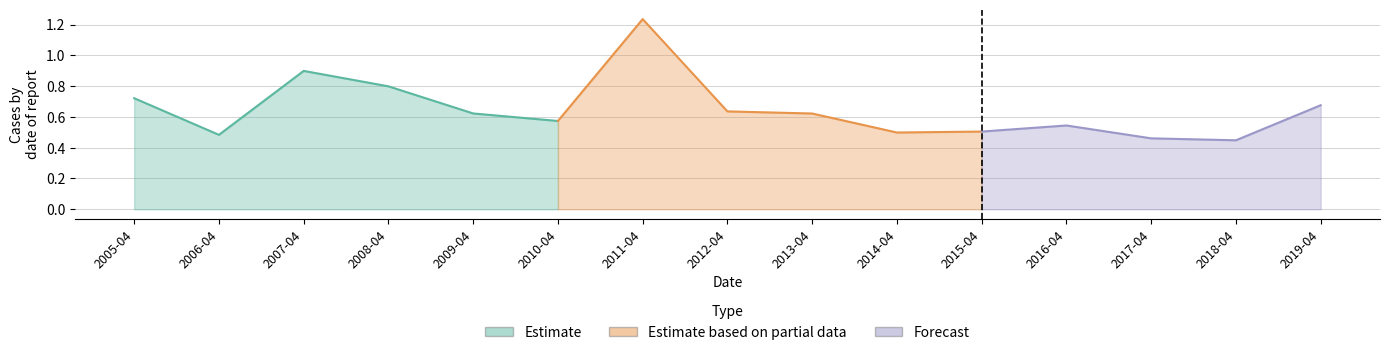

Reading right to left, transcribe all the data shown in this chart.

2019-04-15=0.7	2018-04-15=0.4	2017-04-15=0.5	2016-04-15=0.5	2015-04-15=0.5	2014-04-15=0.5	2013-04-15=0.6	2012-04-15=0.6	2011-04-15=1.2	2010-04-15=0.6	2009-04-15=0.6	2008-04-15=0.8	2007-04-15=0.9	2006-04-15=0.5	2005-04-15=0.7